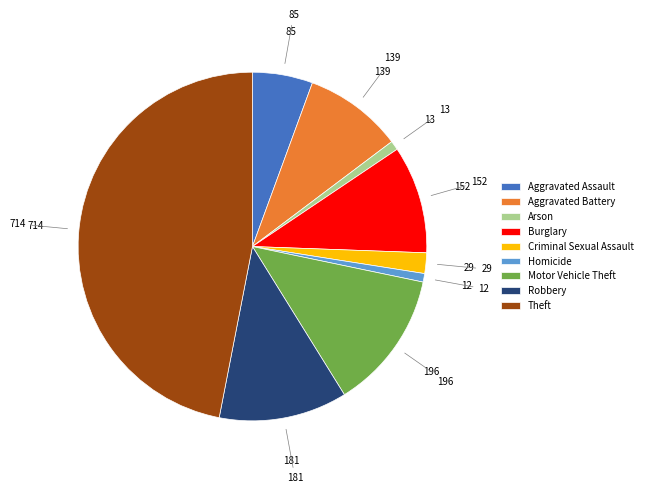

How many segments does this pie chart have?

9